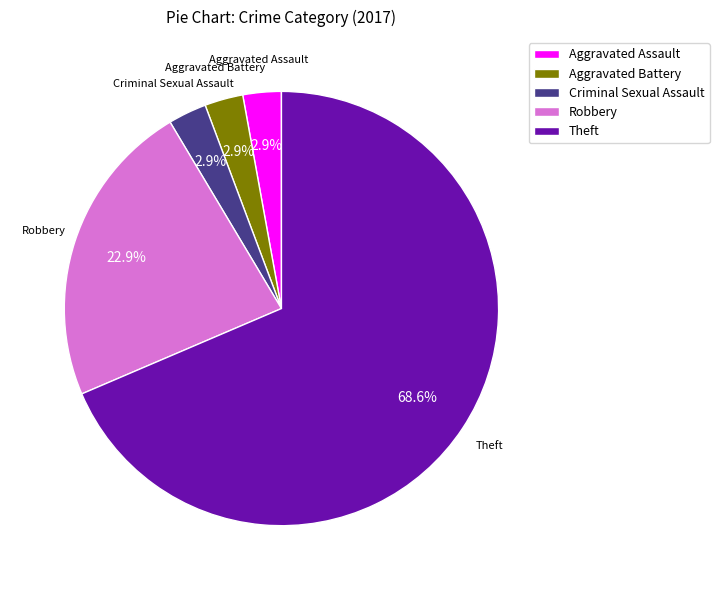

To the nearest percent, what percentage of the pie is Aggravated Battery?

3%